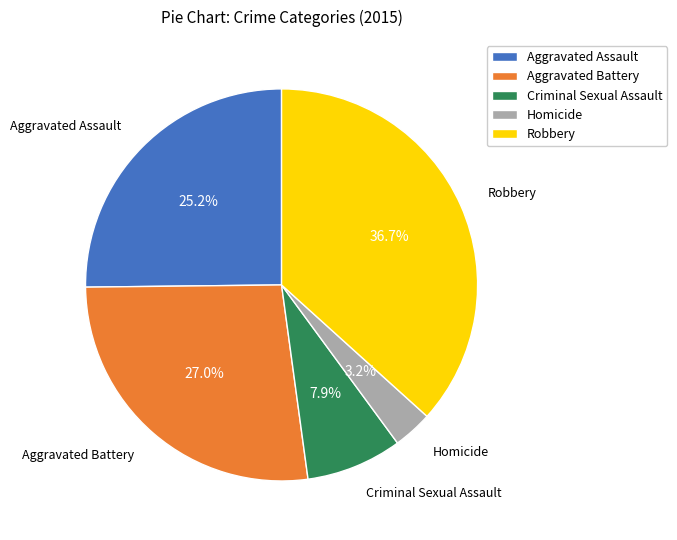

How many slices are in this pie chart?

5